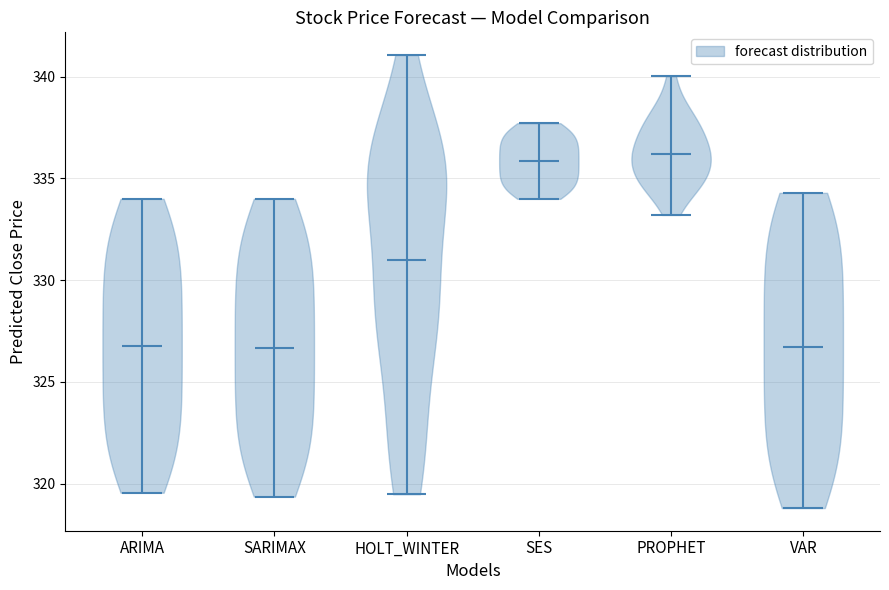

Reading left to right, read every violin against the y-axis: where its median line is, and the lowest and highest points it reaches. The values are not printed on the chart, so give them approximately, as read against the axis.

ARIMA: median line 327.0, lowest point 319.5, highest point 334.0
SARIMAX: median line 326.5, lowest point 319.5, highest point 334.0
HOLT_WINTER: median line 331.0, lowest point 319.5, highest point 341.0
SES: median line 336.0, lowest point 334.0, highest point 337.5
PROPHET: median line 336.0, lowest point 333.0, highest point 340.0
VAR: median line 326.5, lowest point 319.0, highest point 334.5